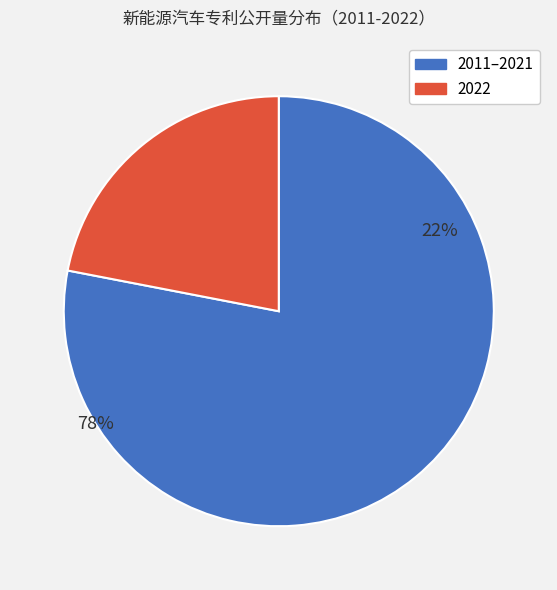

Does 2019 account for over 50% of the chart?

No